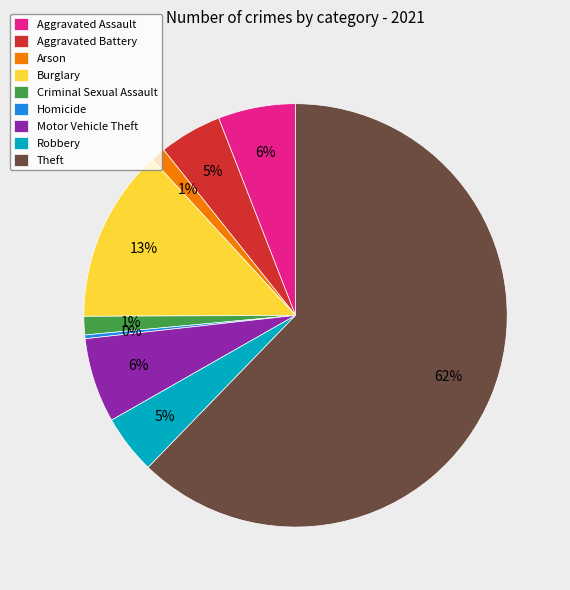

What percentage is the Aggravated Assault slice, to the nearest percent?

6%